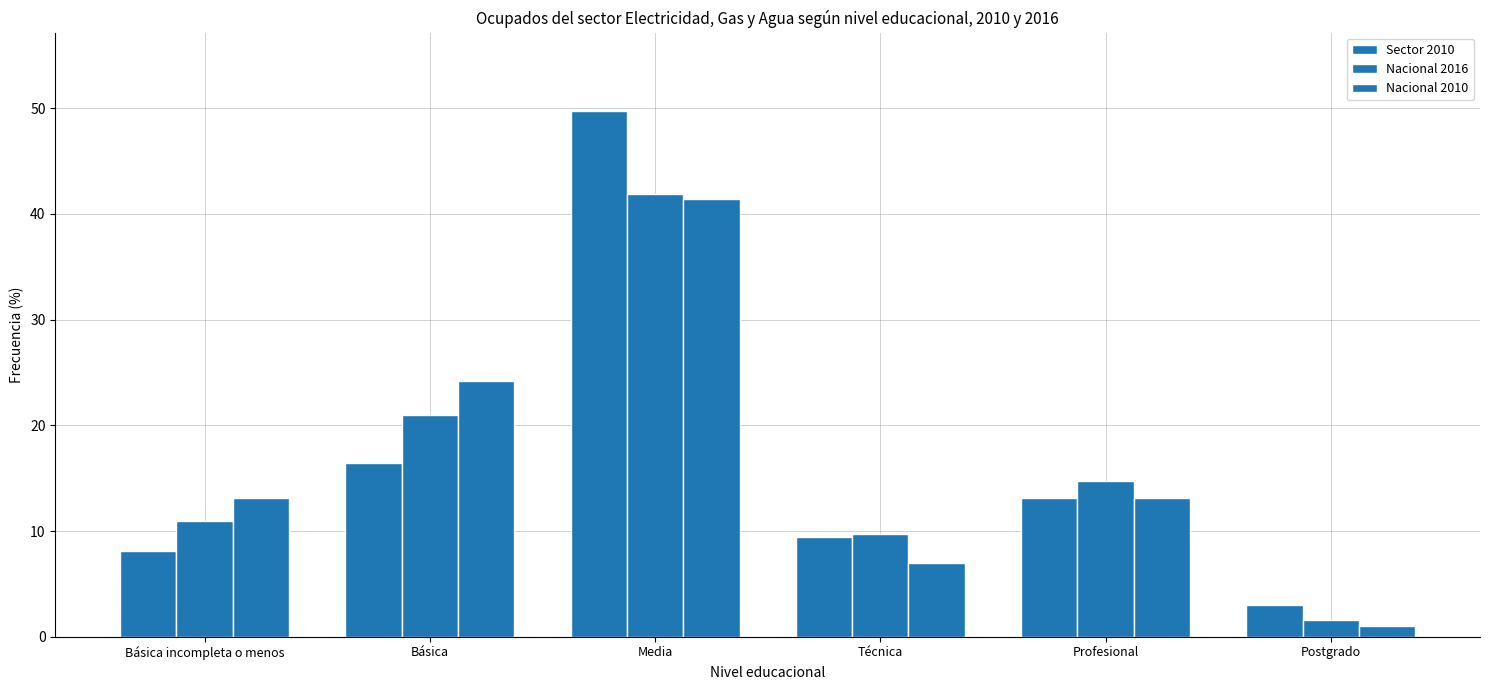

Are the bars horizontal?

No